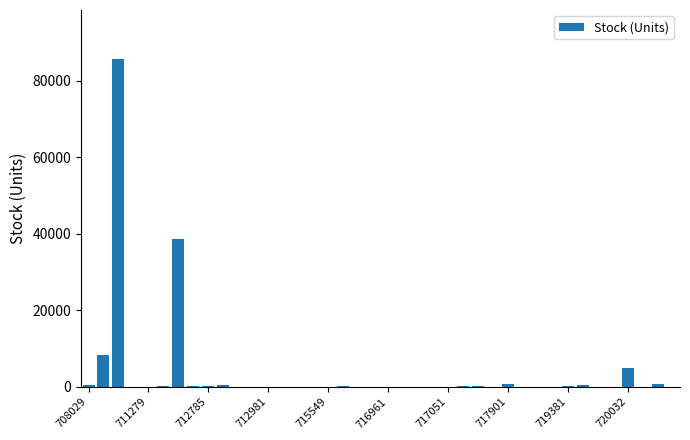

What is the maximum value shown in the chart?

85632